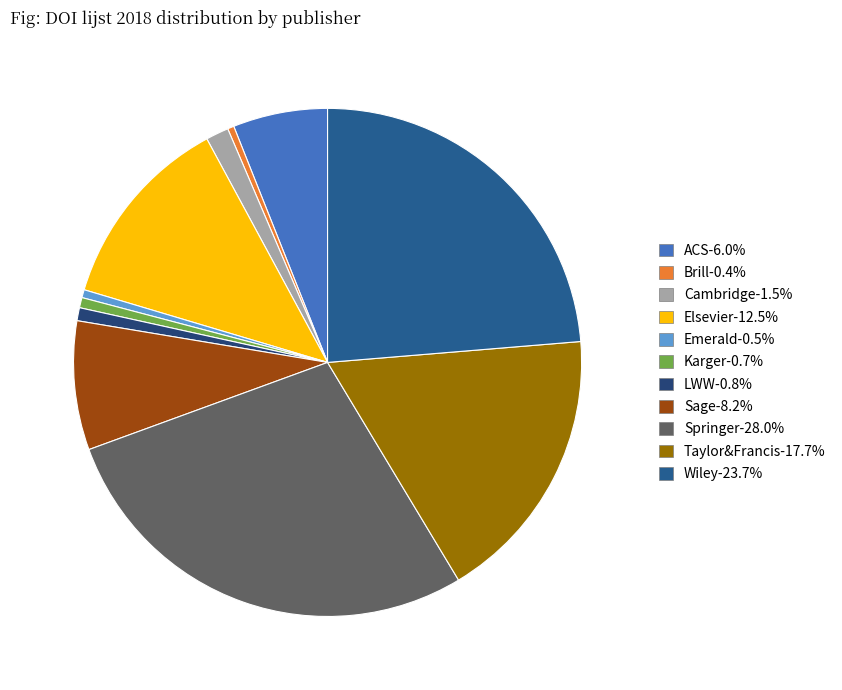

What is the ratio of the value at Karger to the value at Brill?

1.6